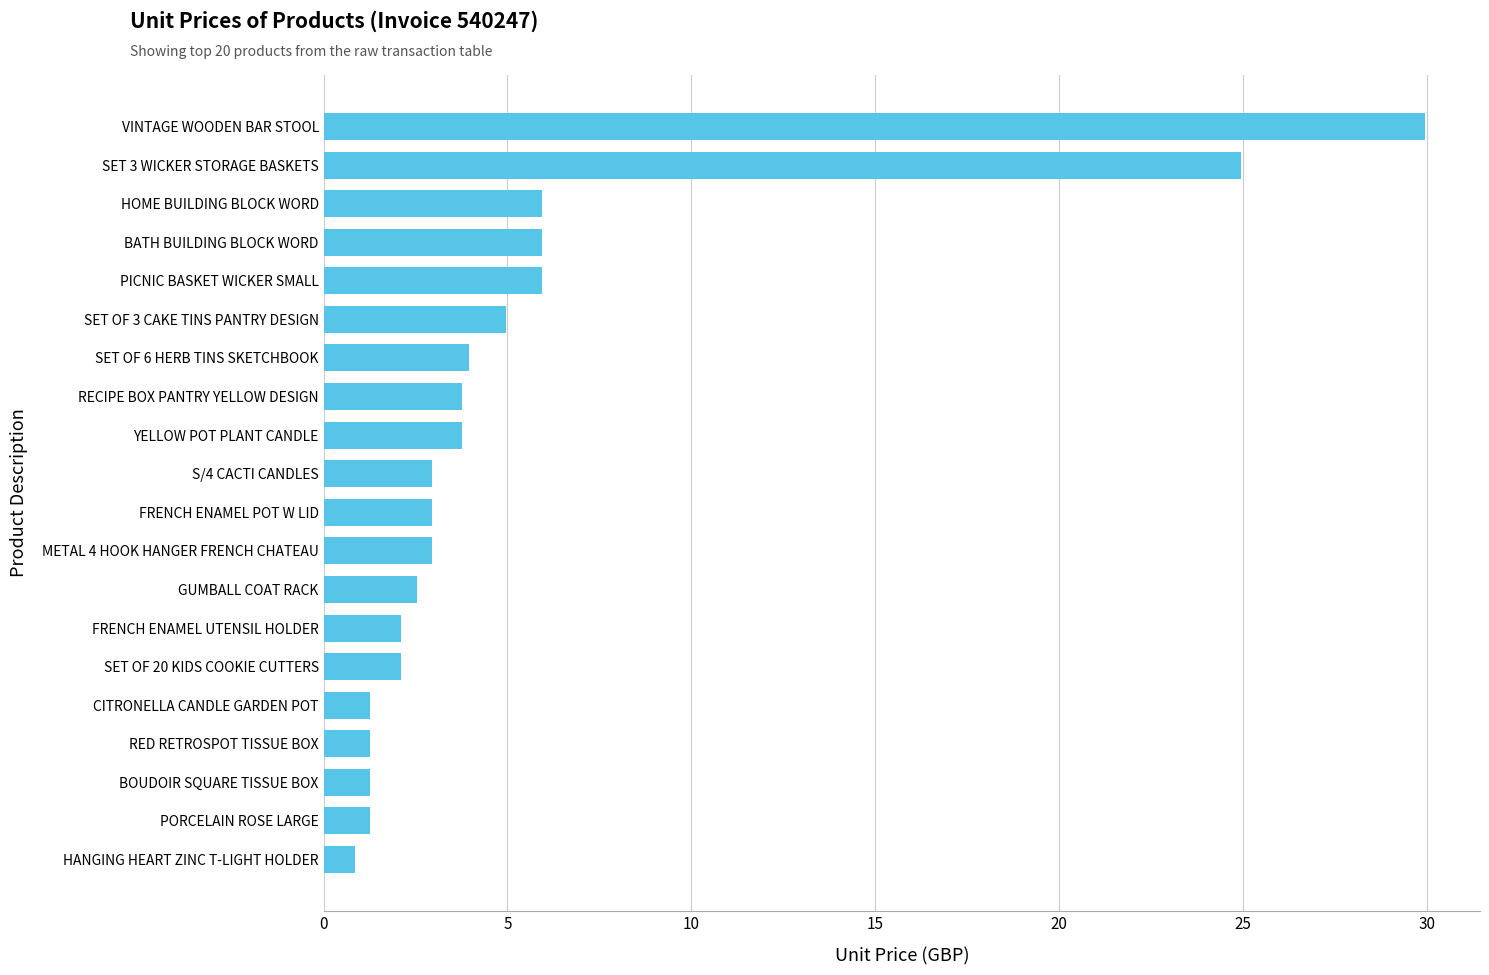

Is it true that the value at S/4 CACTI CANDLES is 0.7?

False